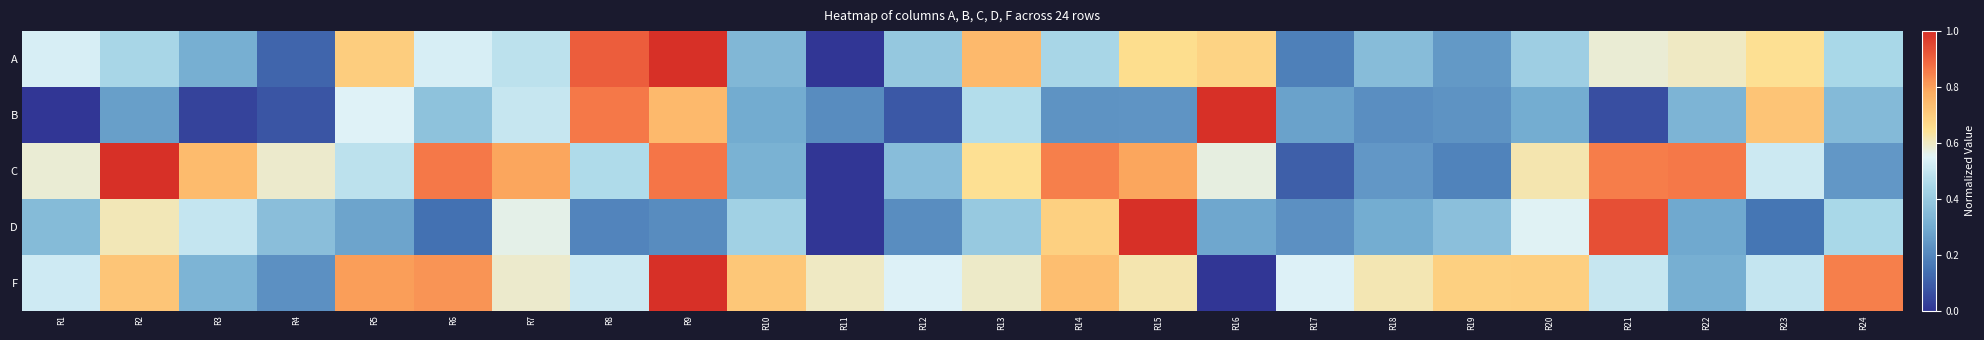

Rank the series by their maximum value, from lowest to highest.

A, D, C, B, F